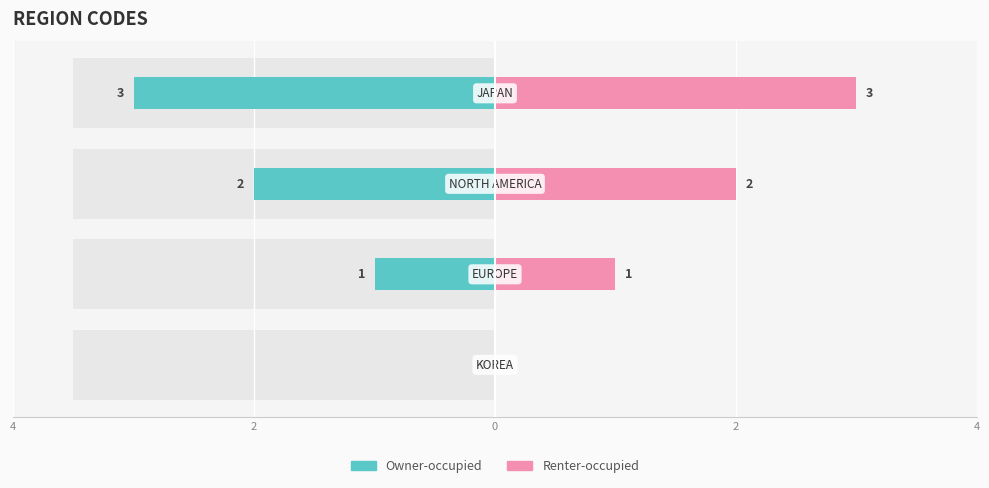

How many Owner-occupied values are between -2 and 0?

3